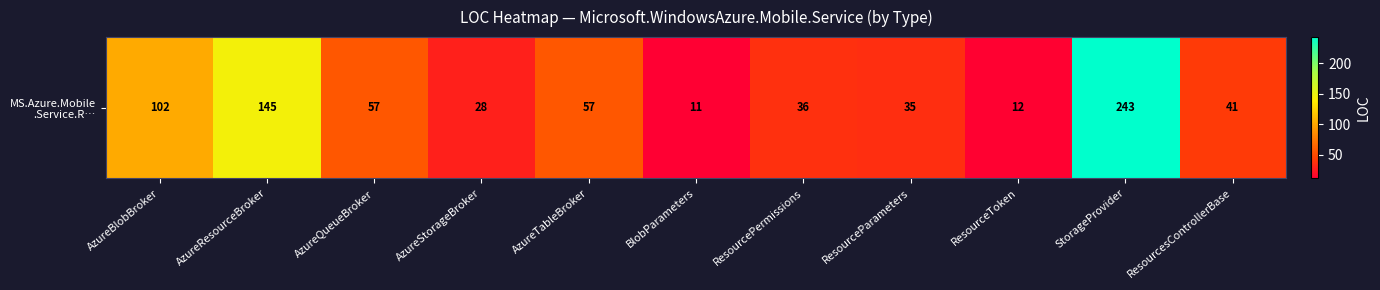

The chart shows a value of 36 at ResourcePermissions. True or false?

True